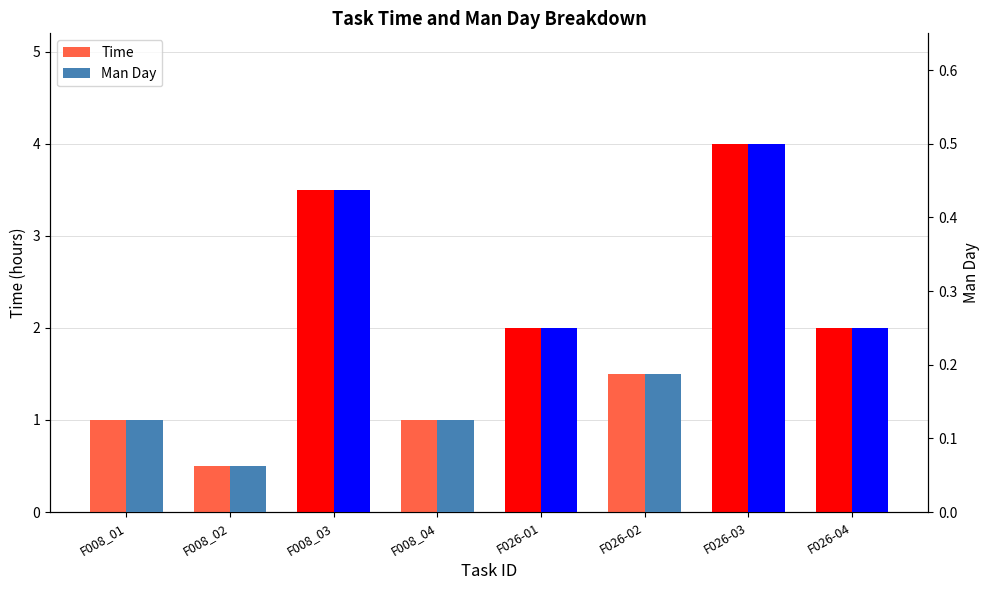

Reading left to right, transcribe all the data shown in this chart.

Time: 1.0	0.5	3.5	1.0	2.0	1.5	4.0	2.0
Man Day: 0.1	0.1	0.4	0.1	0.2	0.2	0.5	0.2